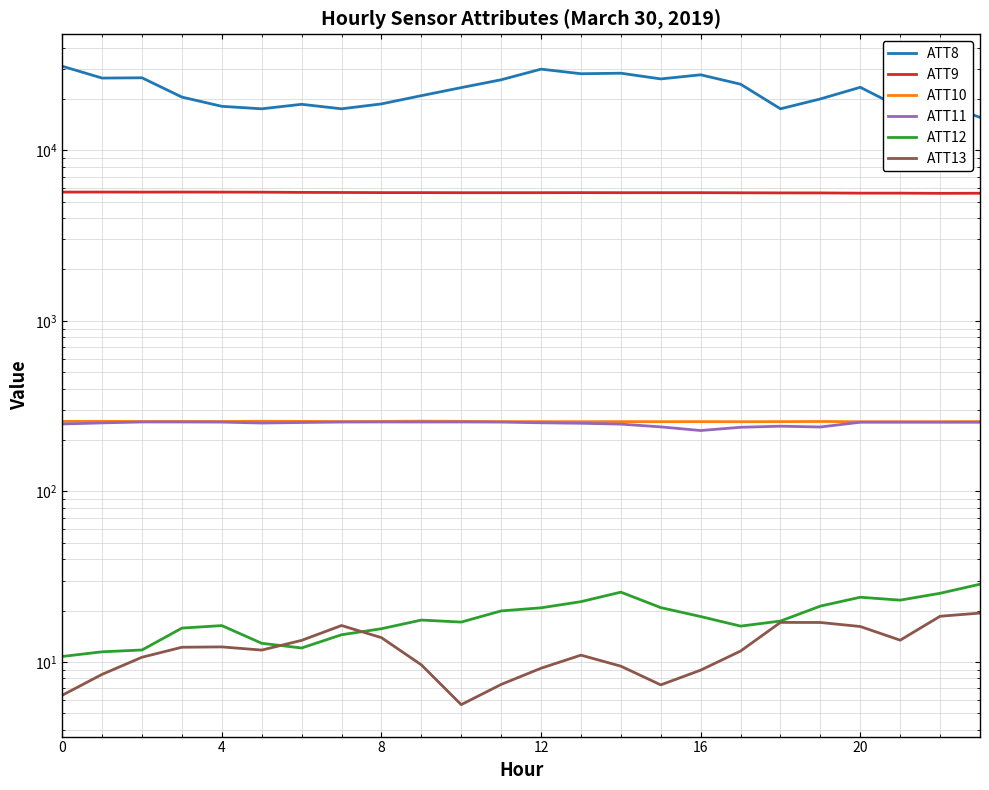

Reading left to right, transcribe all the data shown in this chart.

ATT8: 31100.0	26500.0	26600.0	20500.0	18100.0	17500.0	18600.0	17500.0	18700.0	20900.0	23300.0	25900.0	29900.0	28100.0	28300.0	26200.0	27700.0	24400.0	17500.0	20000.0	23400.0	17800.0	18700.0	15600.0
ATT9: 5686.7	5689.5	5685.1	5688.6	5685.0	5678.7	5663.2	5655.7	5645.9	5645.9	5639.1	5639.0	5640.8	5645.2	5640.0	5641.7	5641.0	5633.0	5625.4	5622.5	5605.4	5606.0	5590.8	5598.9
ATT10: 257.3	257.5	256.9	257.0	257.0	257.8	257.3	256.7	257.1	258.2	257.4	256.6	256.5	256.3	256.5	256.3	256.4	256.2	256.4	257.0	256.1	256.1	256.2	256.7
ATT11: 248.4	252.1	255.2	255.2	254.8	251.6	253.4	255.0	255.2	255.1	255.2	254.8	252.5	250.9	248.0	238.9	227.4	237.6	241.1	238.6	254.4	254.4	254.4	254.2
ATT12: 10.8	11.5	11.8	15.8	16.3	12.9	12.1	14.4	15.7	17.6	17.1	19.9	20.8	22.6	25.7	20.8	18.5	16.2	17.4	21.3	24.0	23.0	25.3	28.6
ATT13: 6.4	8.5	10.7	12.2	12.3	11.7	13.4	16.4	13.9	9.6	5.6	7.4	9.2	11.0	9.4	7.3	9.0	11.6	17.1	17.0	16.1	13.4	18.5	19.3